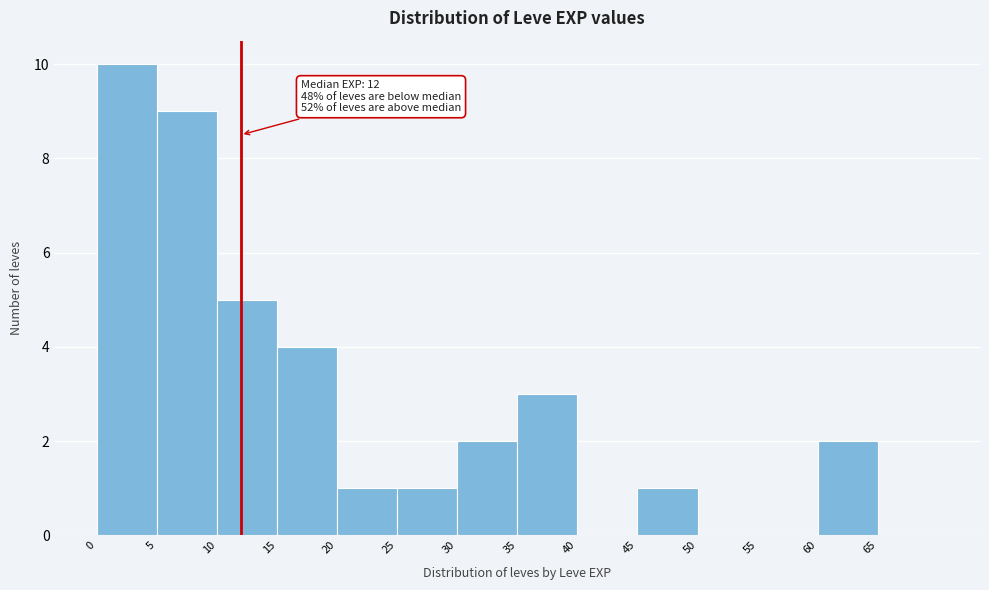

Over which range of the x-axis is the bar tallest?

0 to 5